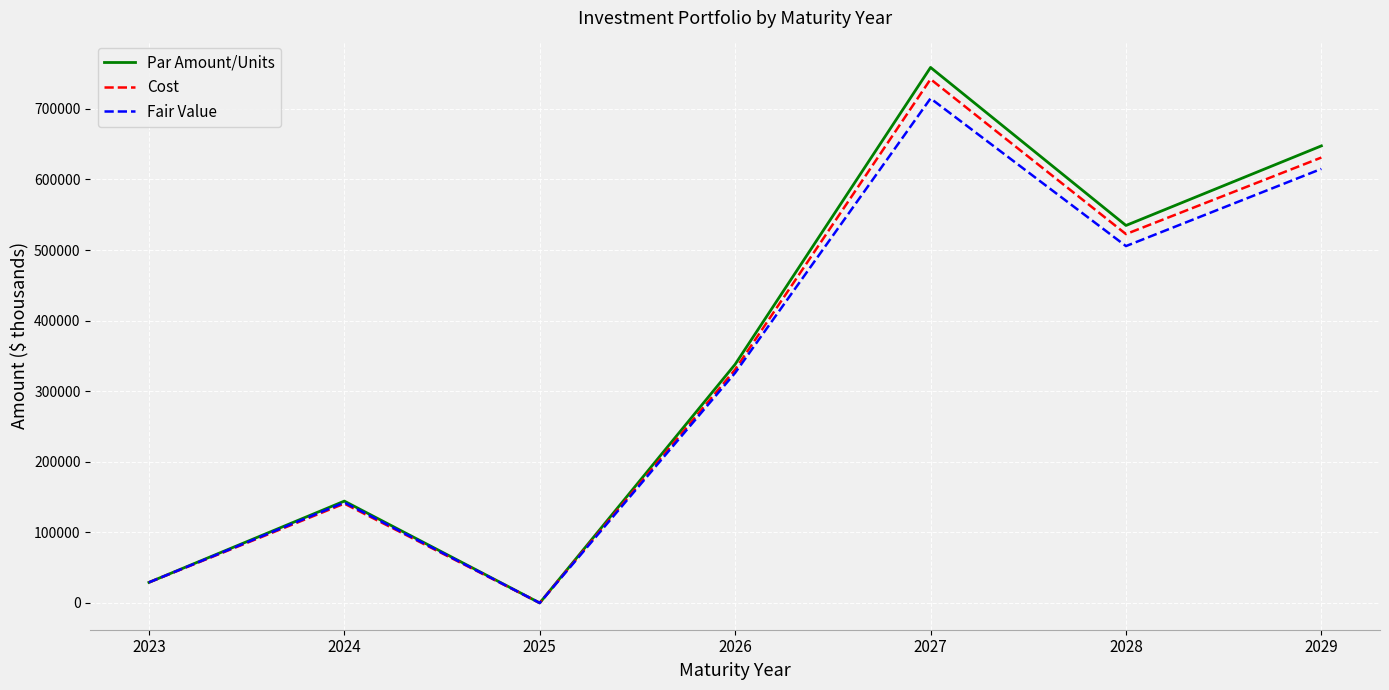

At which category does Fair Value reach its first local valley?

2025